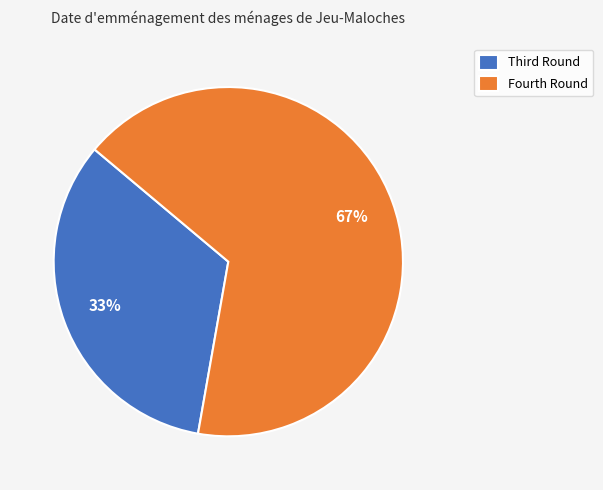

Is there a majority slice in this chart?

Yes